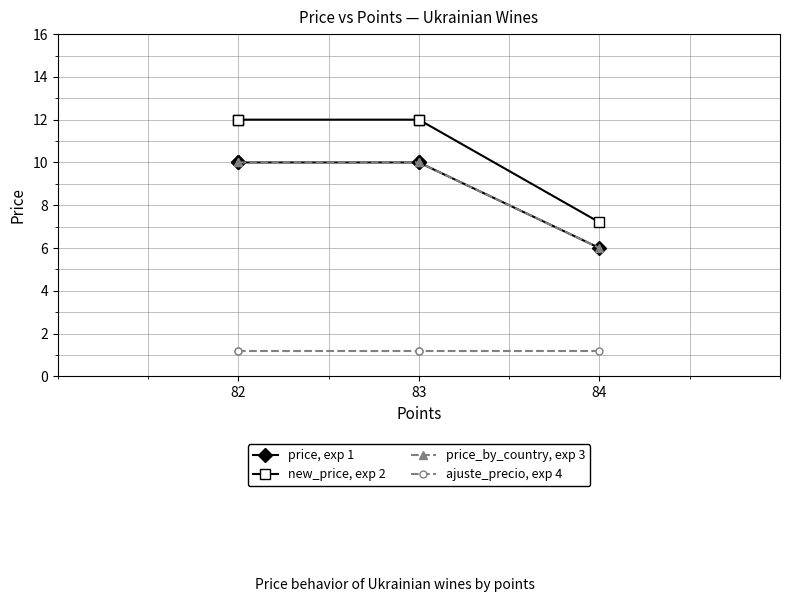

List the series in order of their peak value, highest first.

new_price, exp 2, price, exp 1, price_by_country, exp 3, ajuste_precio, exp 4